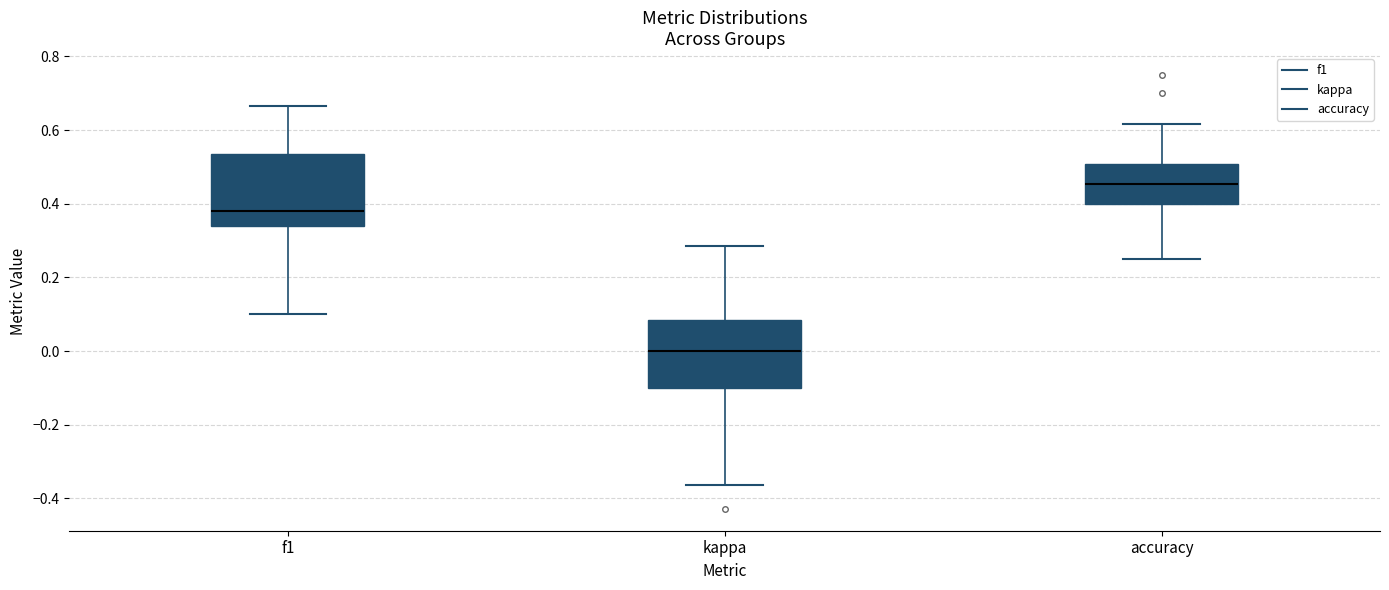

Reading left to right, transcribe this box plot: for each box, give where its median line is, the range the box spans, and where its two whiskers end, as read against the y-axis. The values are not printed on the chart, so give them approximately, as read against the axis.

f1: median 0.38, box 0.34 to 0.54, whiskers 0.10 to 0.66
kappa: median 0.00, box -0.10 to 0.08, whiskers -0.36 to 0.28
accuracy: median 0.46, box 0.40 to 0.50, whiskers 0.26 to 0.62